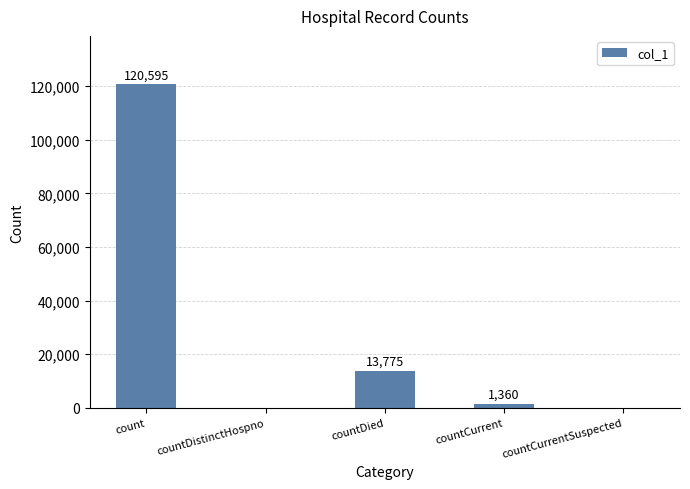

What is the sum of the values at count and countDistinctHospno?

120595